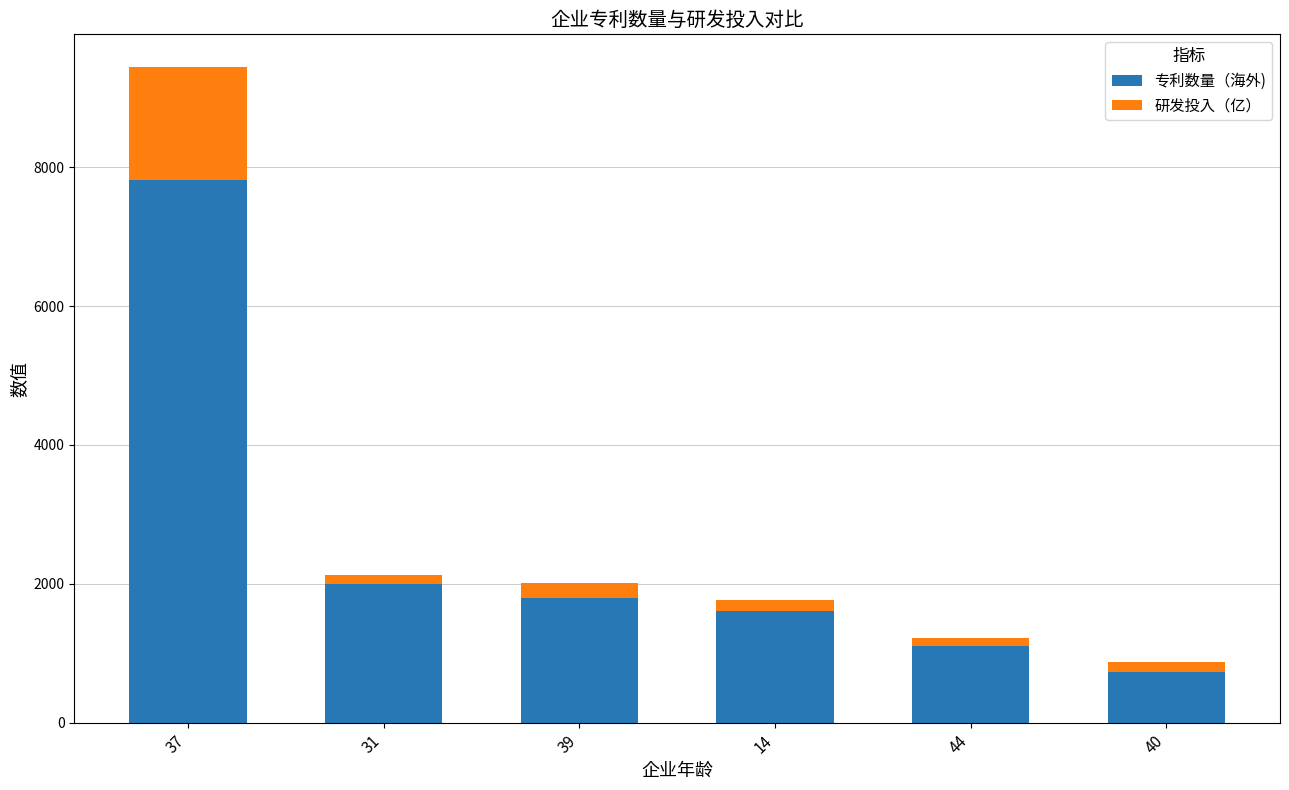

The 专利数量（海外) series shows 1154 at 40. True or false?

False